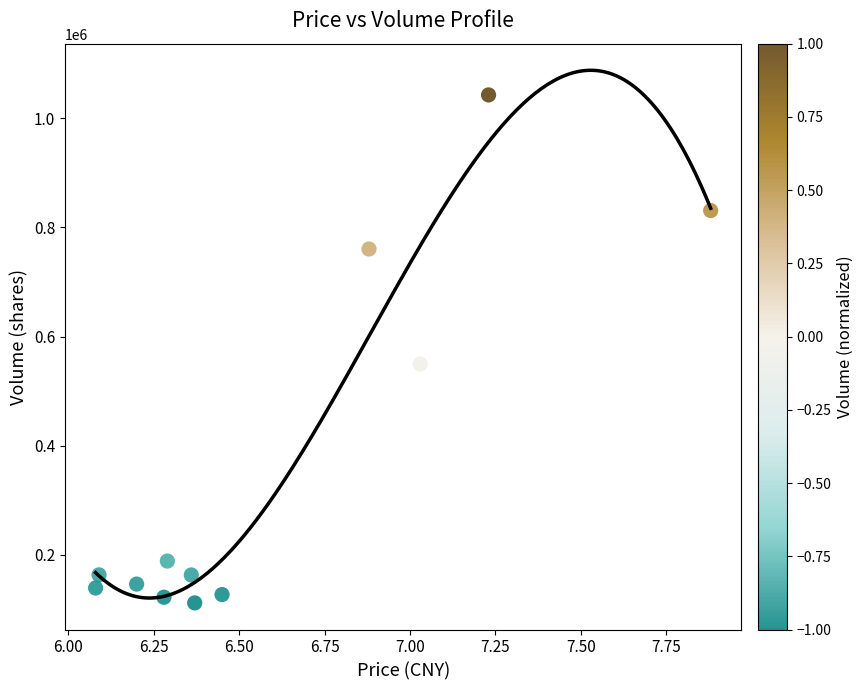

What Y value in the scatter plot is closest to 577388?

549914